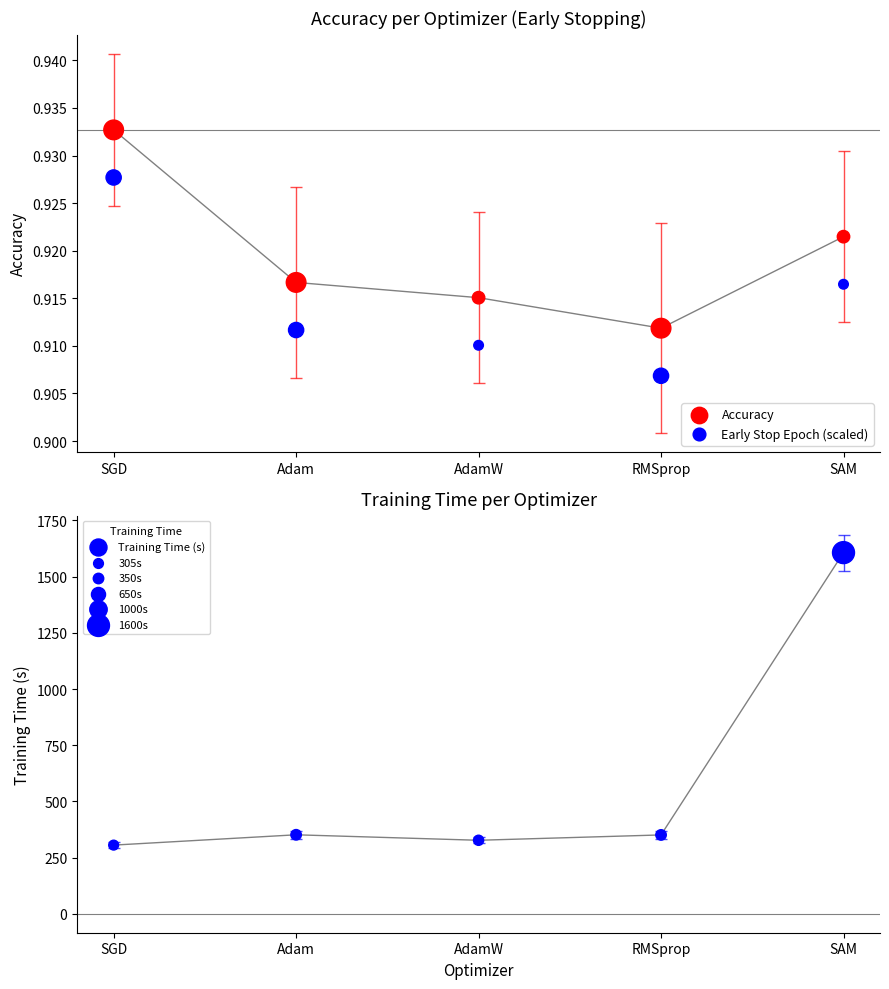

Which series has the largest total across all categories?

Training Time (s)